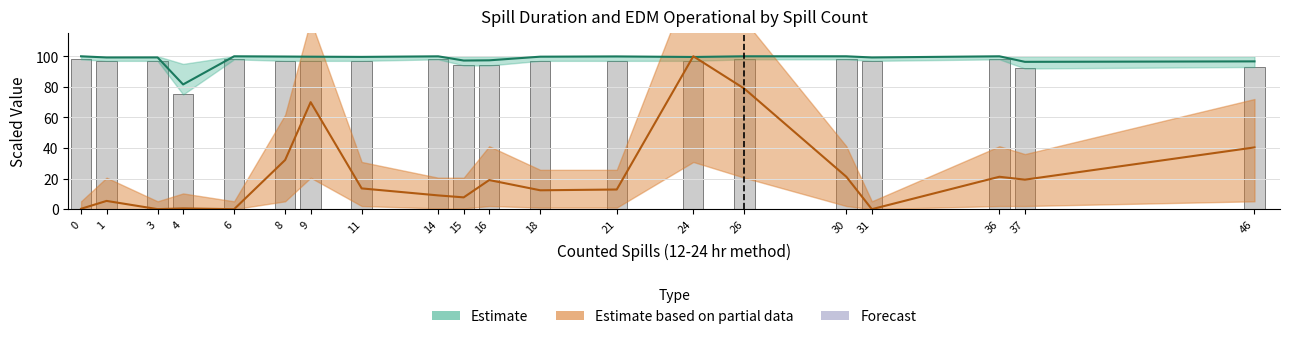

Rank the categories by value from lowest to highest.

4, 37, 46, 15, 16, 1, 3, 8, 9, 11, 18, 21, 24, 31, 0, 6, 14, 26, 30, 36